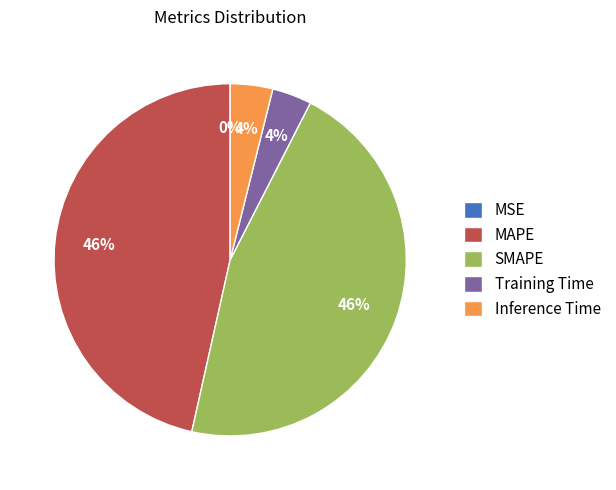

To the nearest percent, what is the difference between the largest and smallest slice percentages?

46%